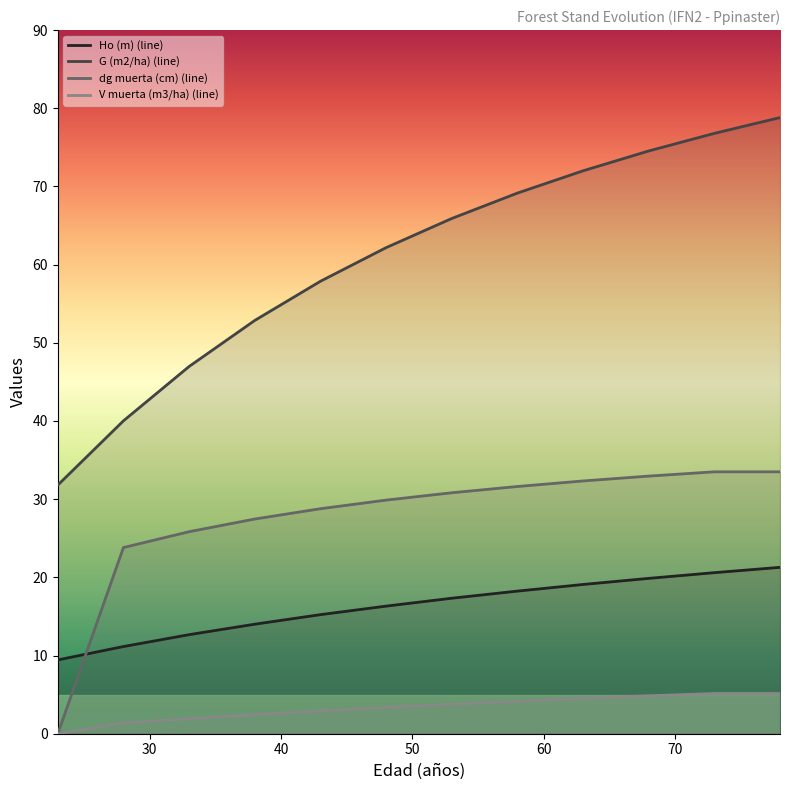

What is the average value of the V muerta (m3/ha) series?

3.3